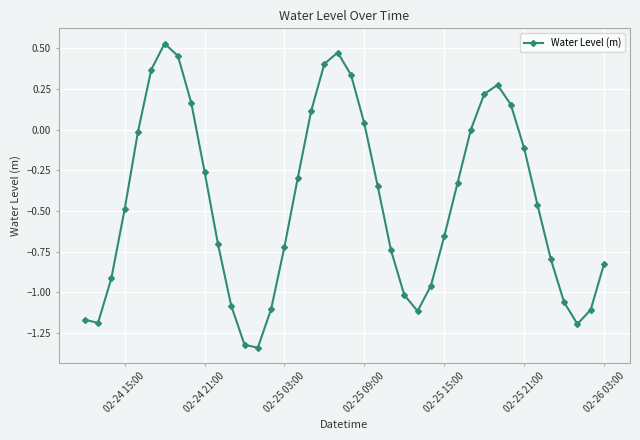

True or false: there are more than 0 points higher than both neighbors.

True